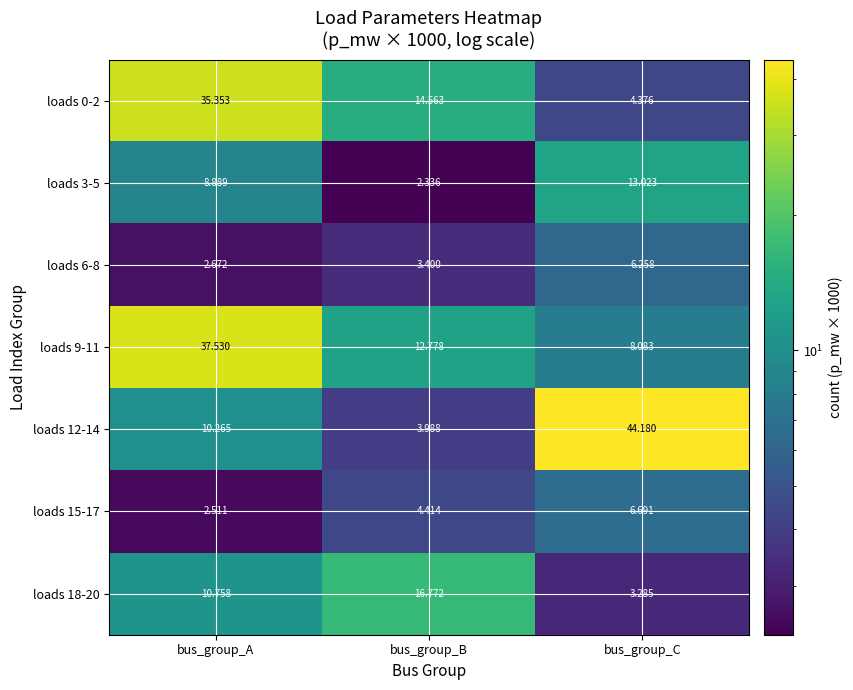

At which label does loads 3-5 reach its minimum?

bus_group_B